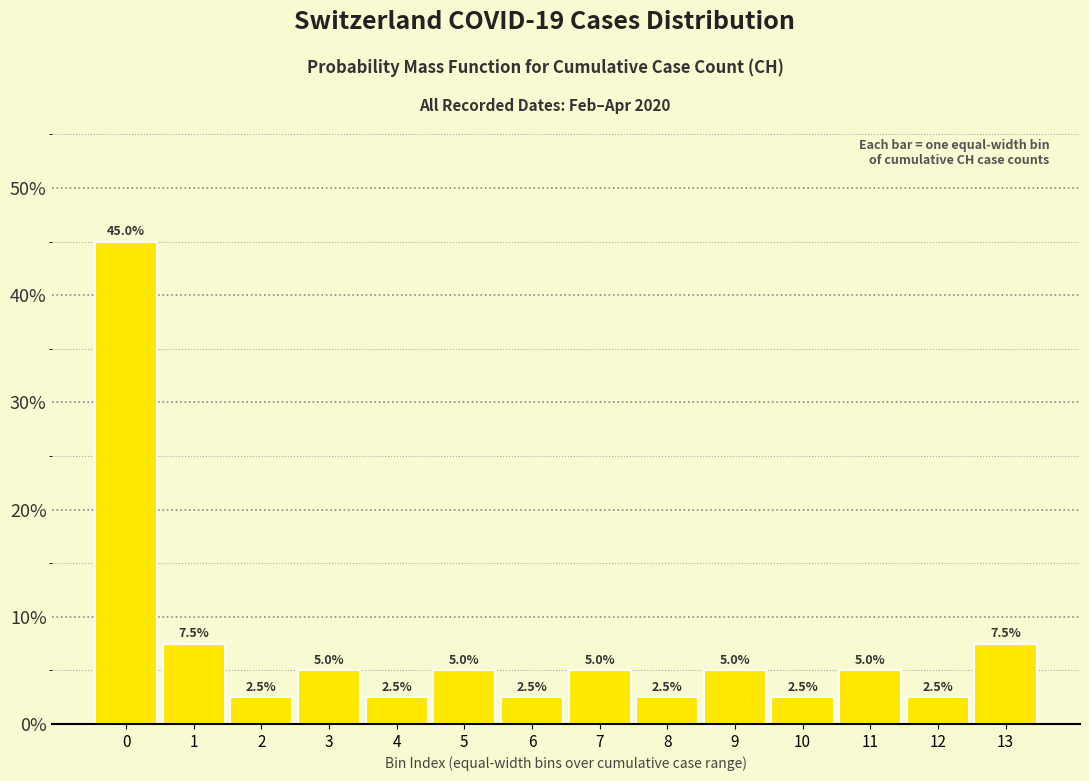

Reading right to left, transcribe all the data shown in this chart.

13=7.5	12=2.5	11=5.0	10=2.5	9=5.0	8=2.5	7=5.0	6=2.5	5=5.0	4=2.5	3=5.0	2=2.5	1=7.5	0=45.0